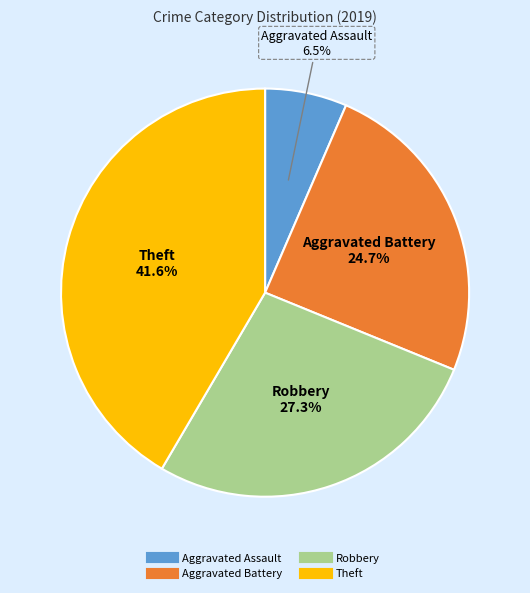

Rank the categories by value from lowest to highest.

Aggravated Assault, Aggravated Battery, Robbery, Theft